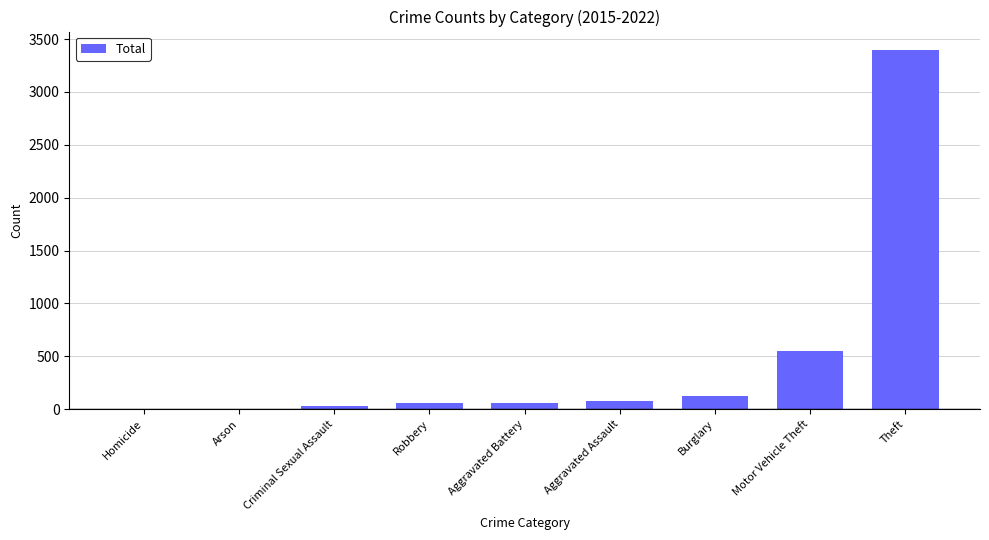

What is the change in value from Aggravated Assault to Theft?

+3323